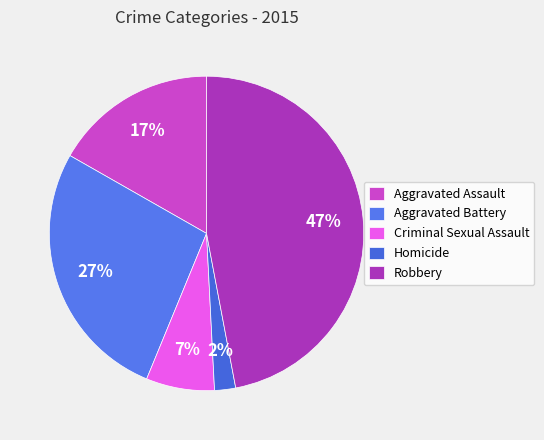

The Aggravated Assault slice represents 17% of the pie. True or false?

True